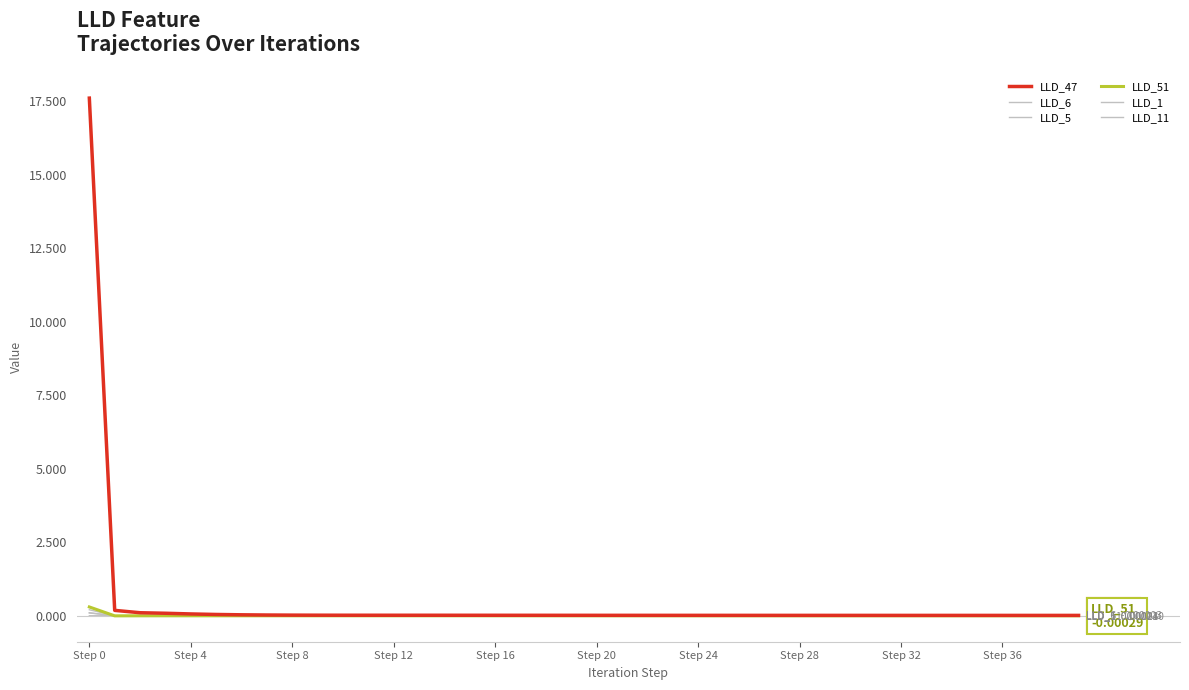

Is this an area chart (filled region under the line)?

No